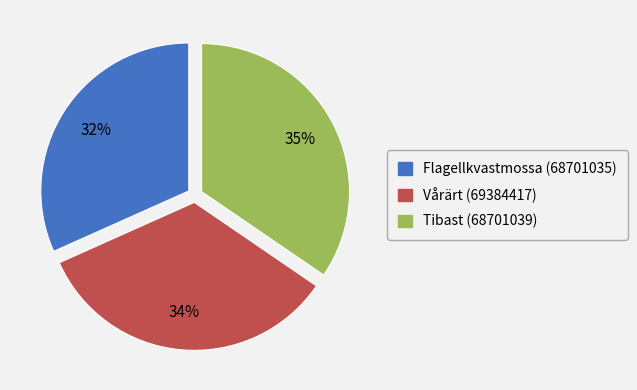

What is the smallest slice in the pie chart?

Flagellkvastmossa (68701035)